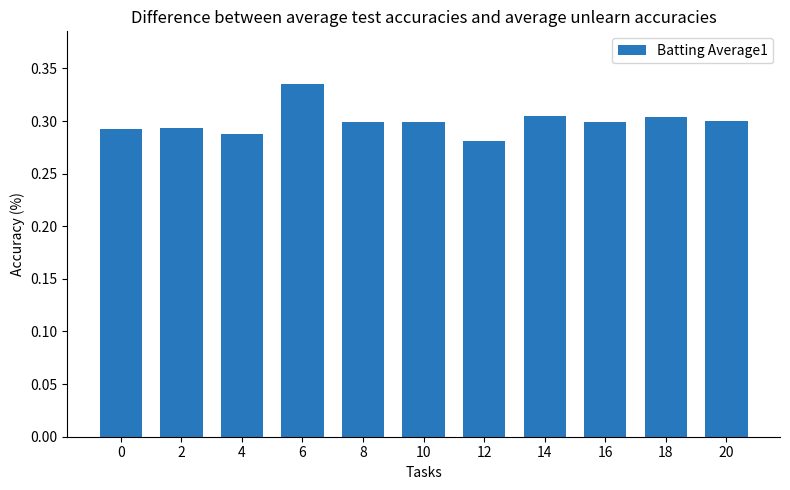

The value at 8 is 0.5. True or false?

False